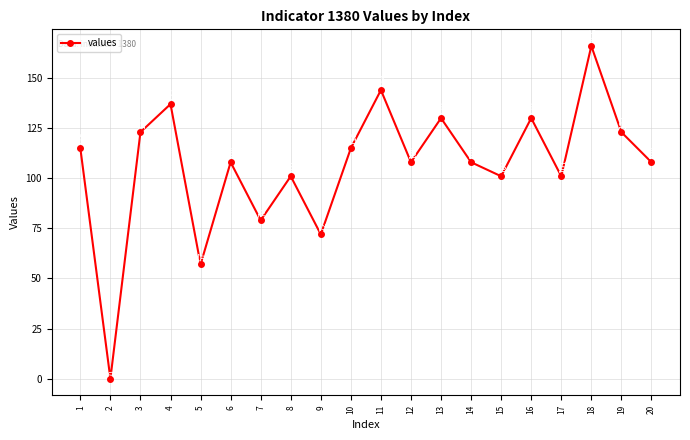

Reading left to right, extract all data points from this chart.

1=115	2=0	3=123	4=137	5=57	6=108	7=79	8=101	9=72	10=115	11=144	12=108	13=130	14=108	15=101	16=130	17=101	18=166	19=123	20=108